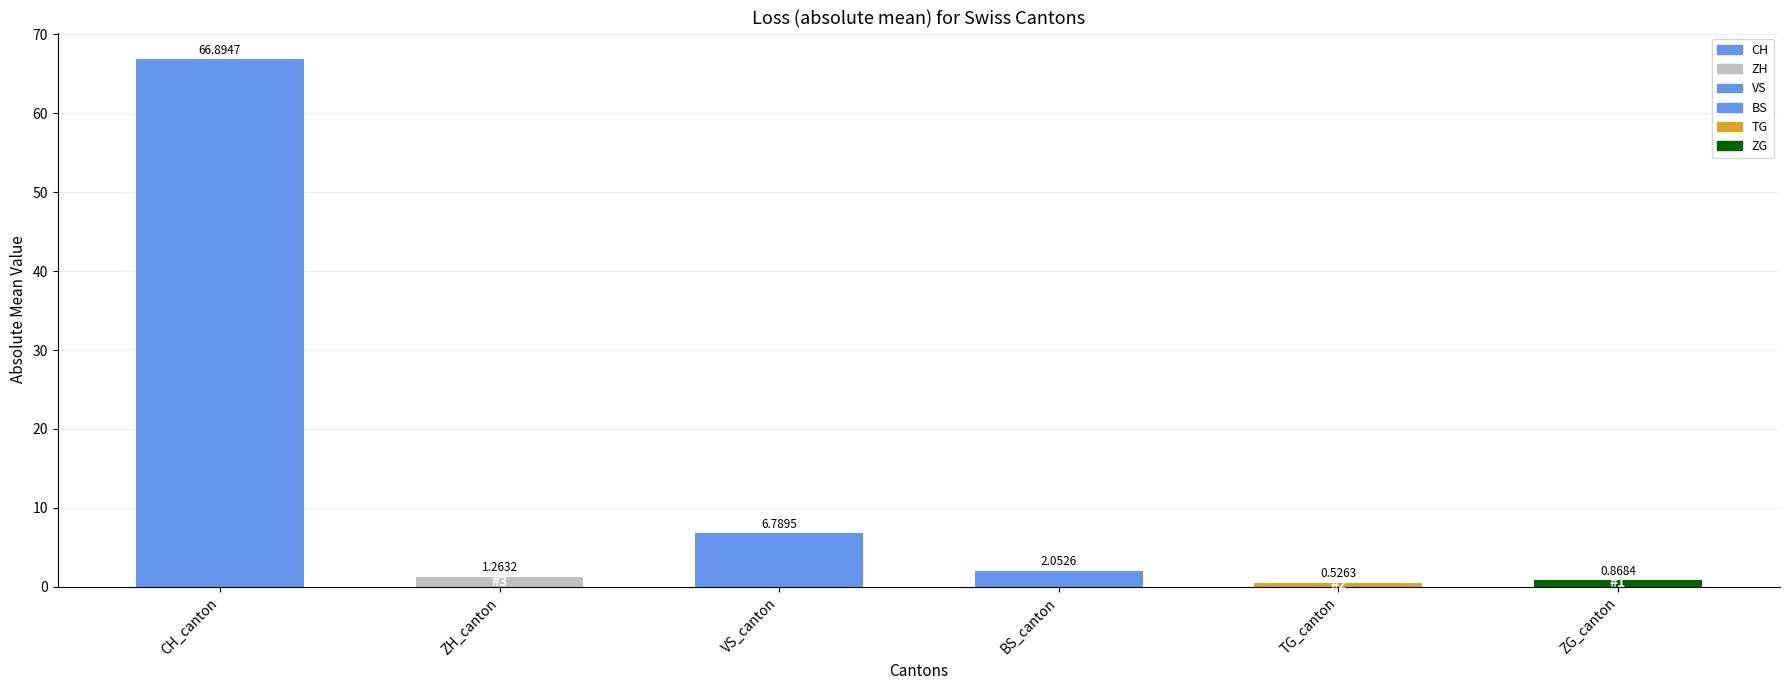

Does the chart contain stacked bars?

No